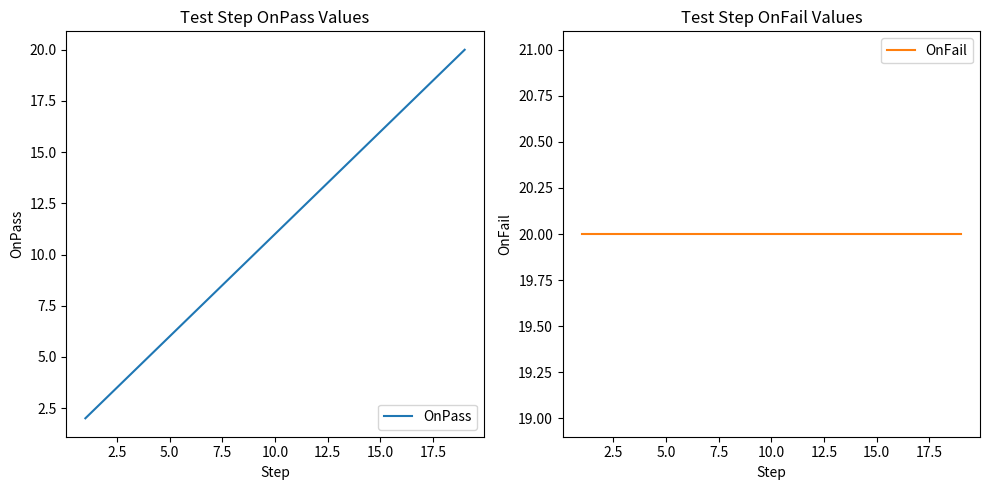

What is the difference between the second highest and minimum values in the OnPass series?

17